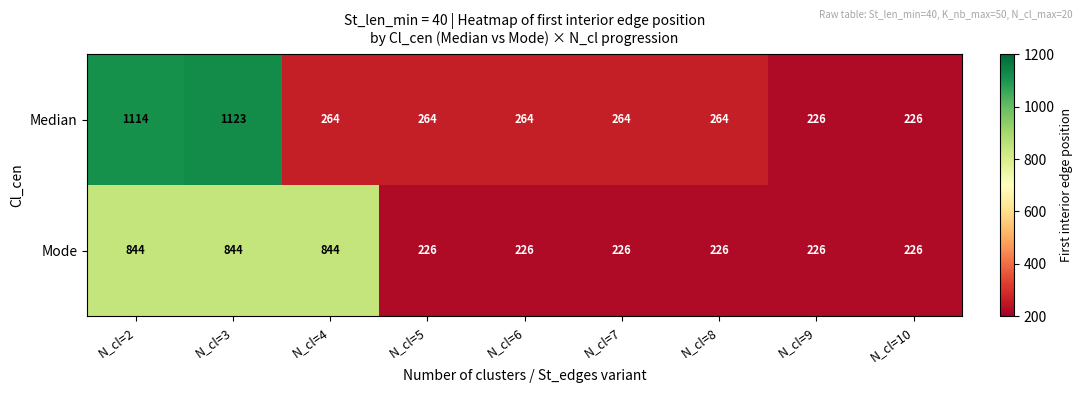

True or false: Mode has a value of 84 at N_cl=6.

False